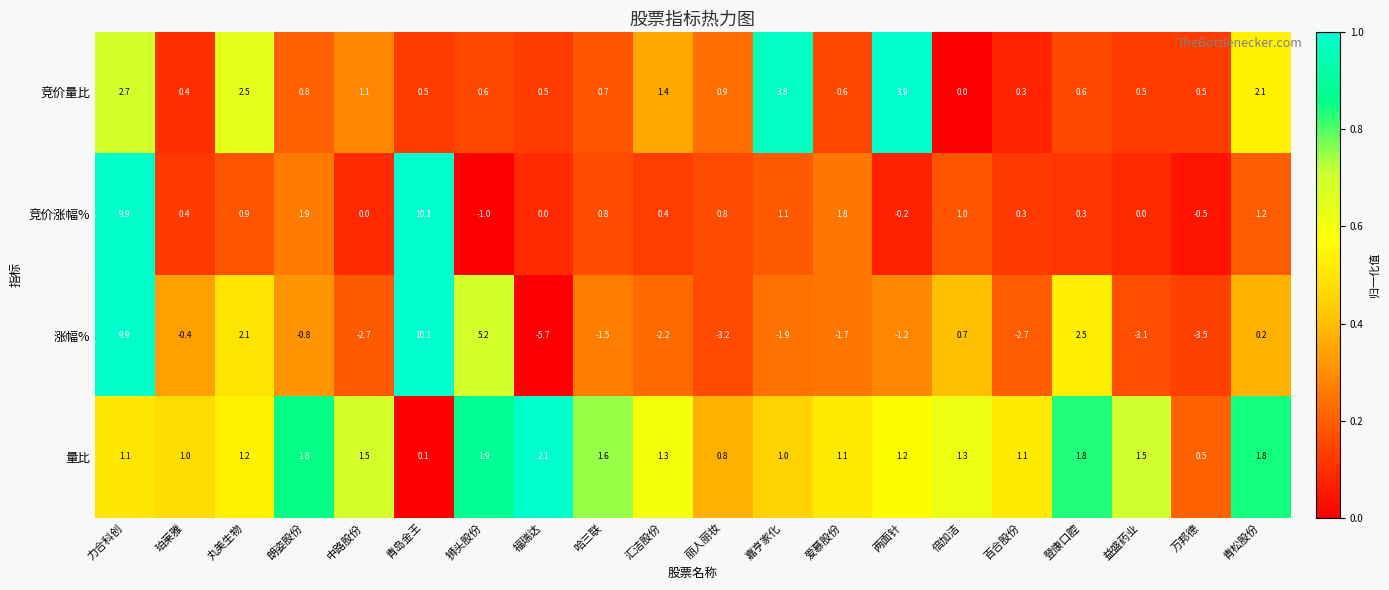

What is the average value of the 竞价涨幅% series?

1.5